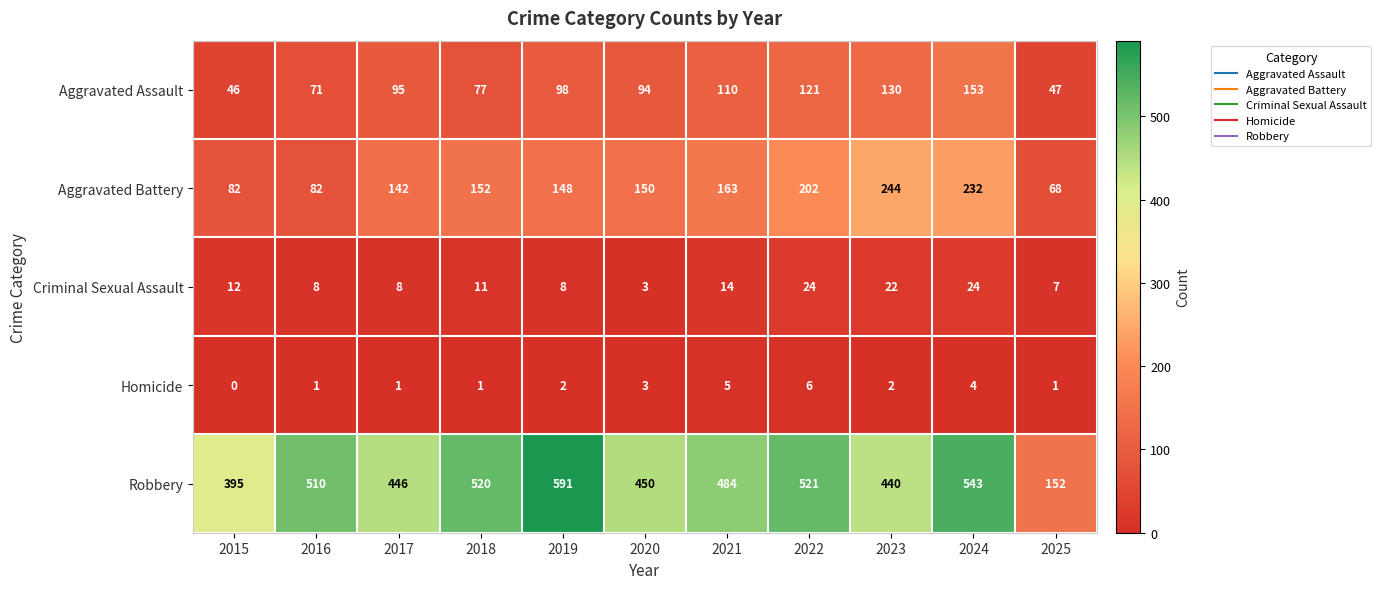

At which category is the sum across all series the highest?

2024